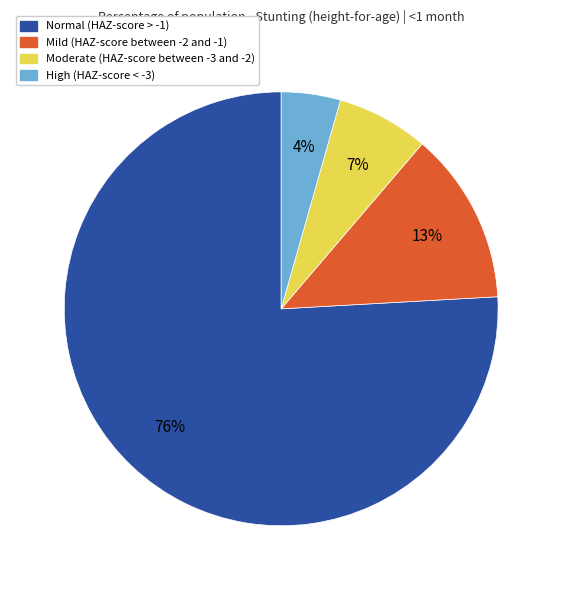

Which slice is the largest?

Normal (HAZ-score > -1)